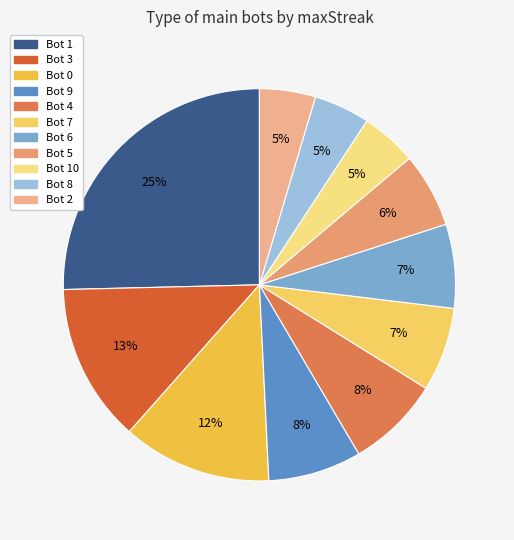

Is there a majority slice in this chart?

No